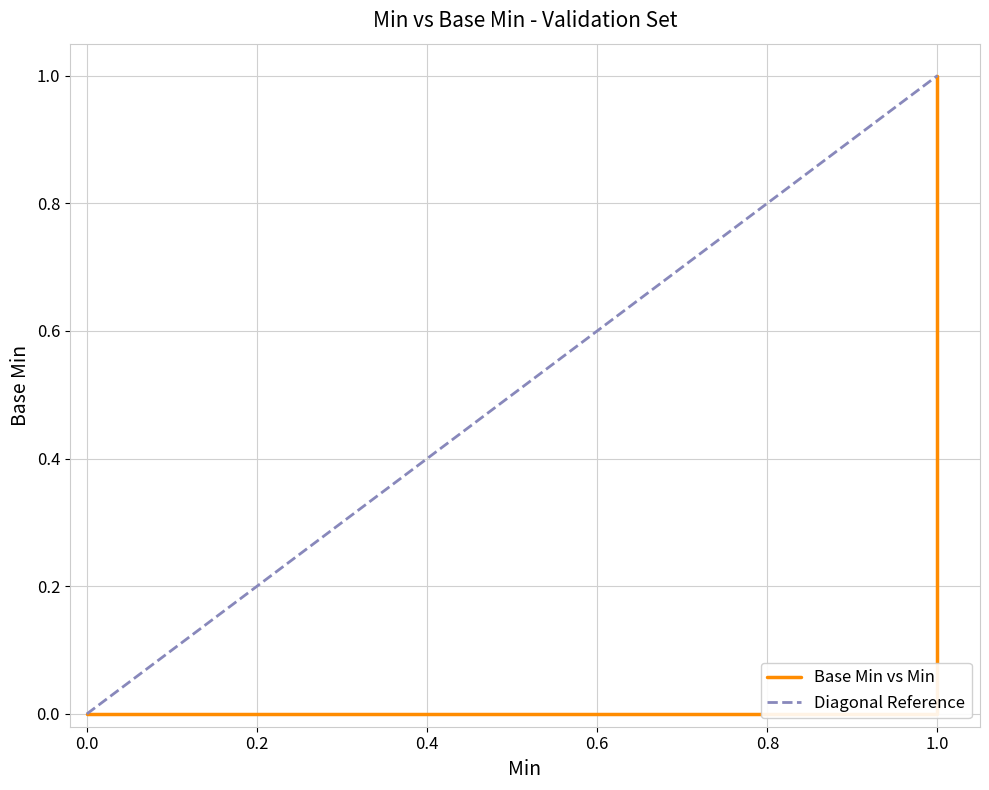

Is the value of Min at Extension.extension greater than the value of Base Min at Extension.extension?

No